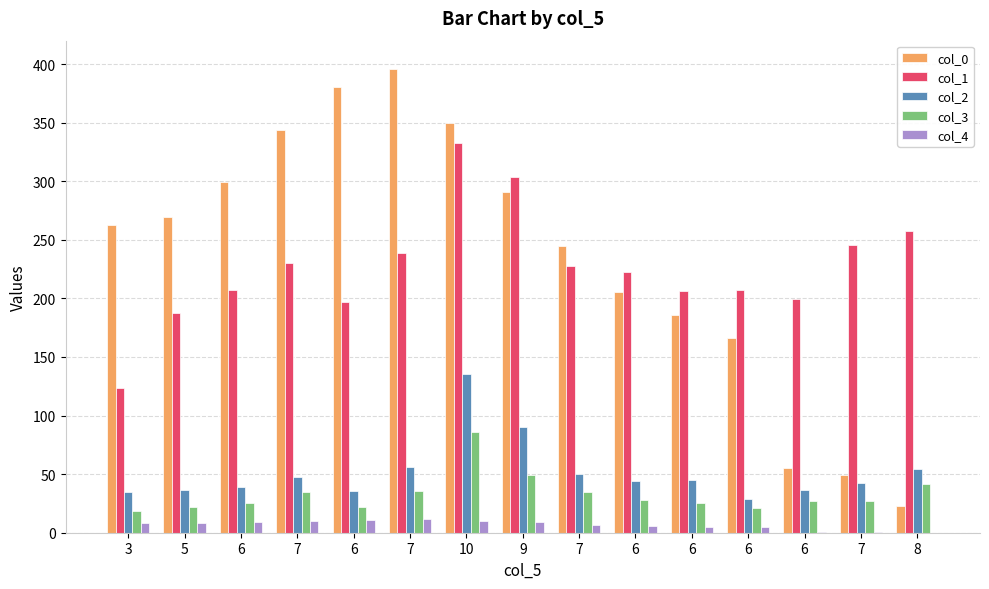

True or false: col_0 has a value of 269.6 at 5.

True